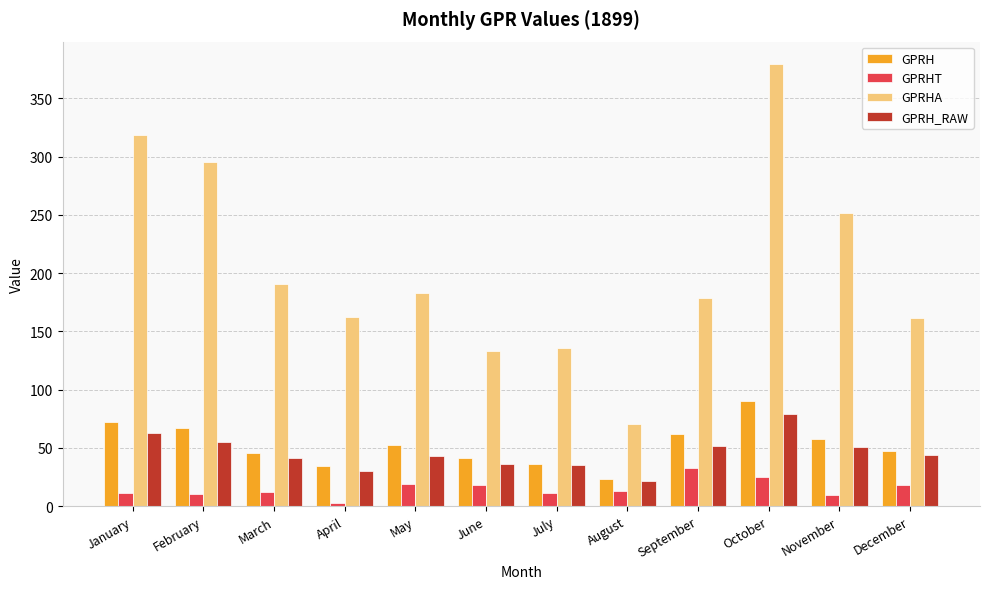

What is the difference between the maximum and minimum values in the GPRH_RAW series?

57.0